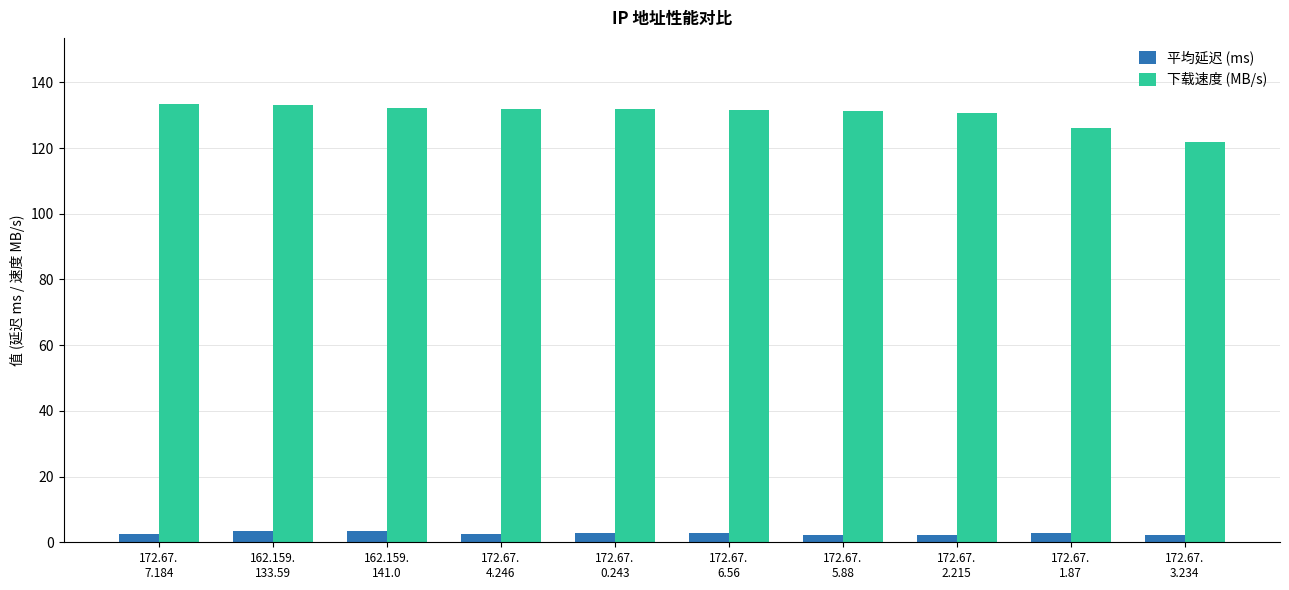

At how many categories does at least one series exceed 86?

10